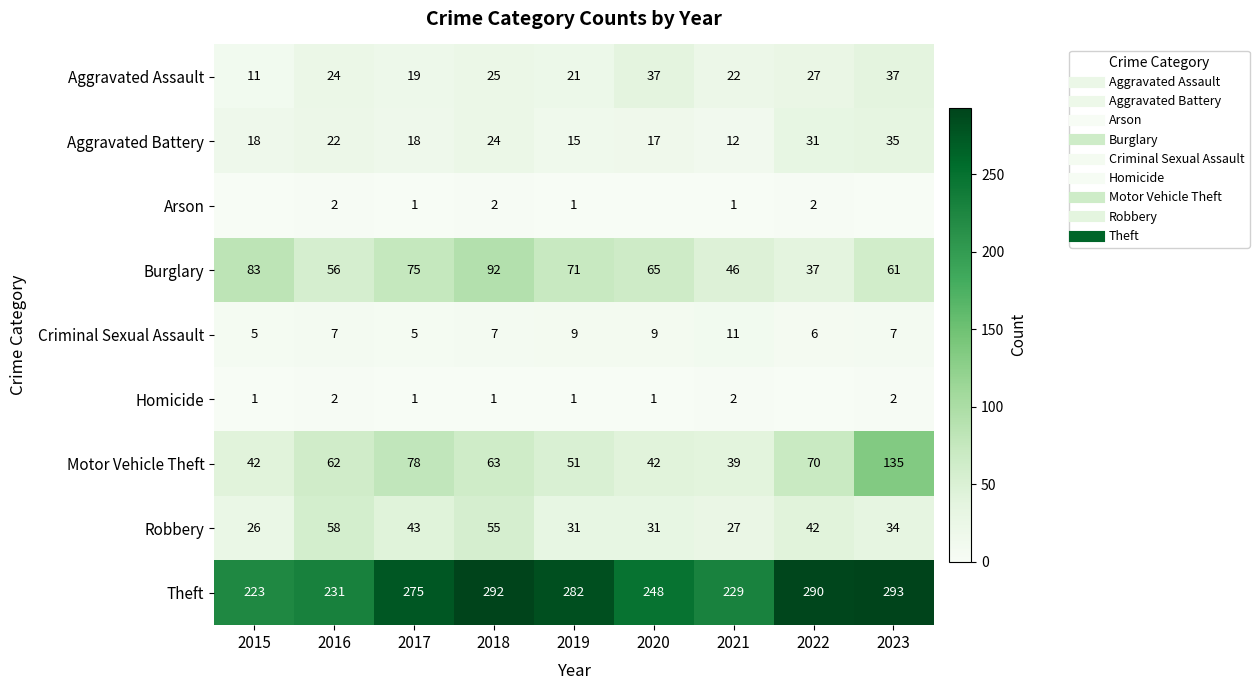

Which category has the highest value in the Homicide series?

2016